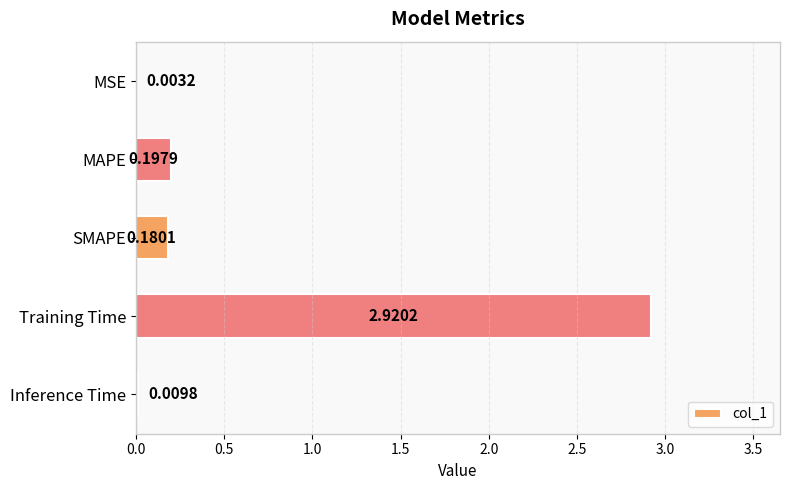

Are the bars grouped side by side (vs. stacked)?

No